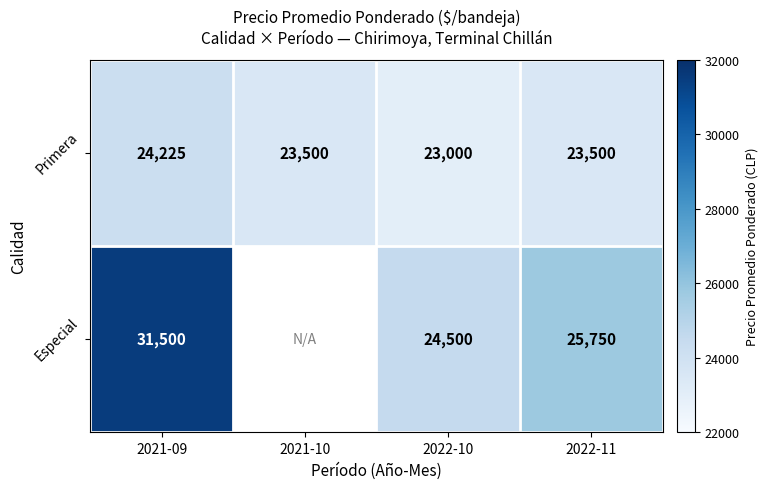

Which label corresponds to the largest value in the chart?

2021-09